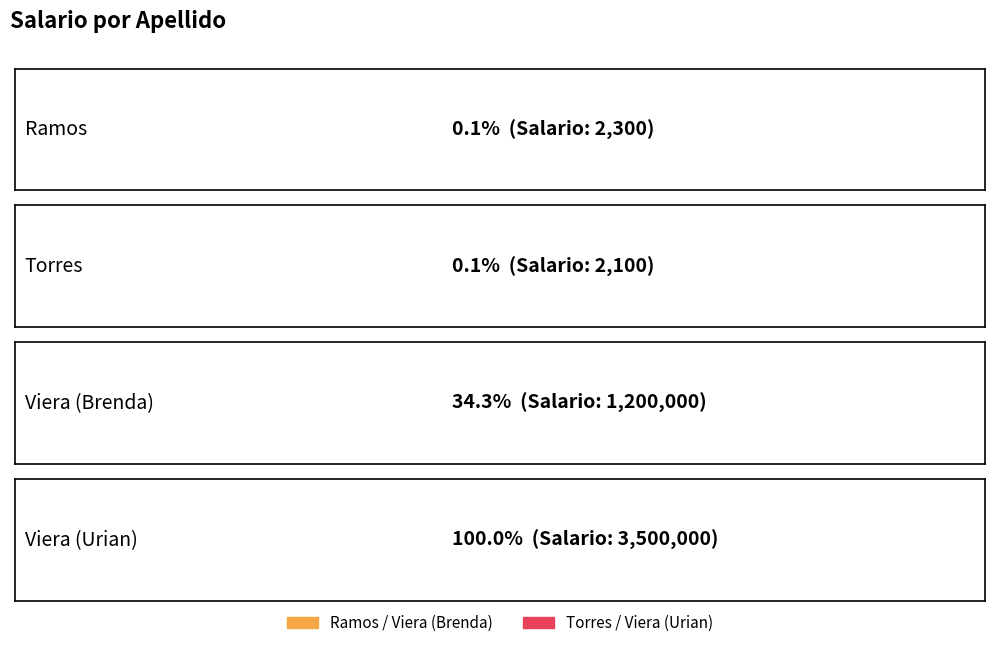

Which category has the highest value across all series?

Viera (Urian)